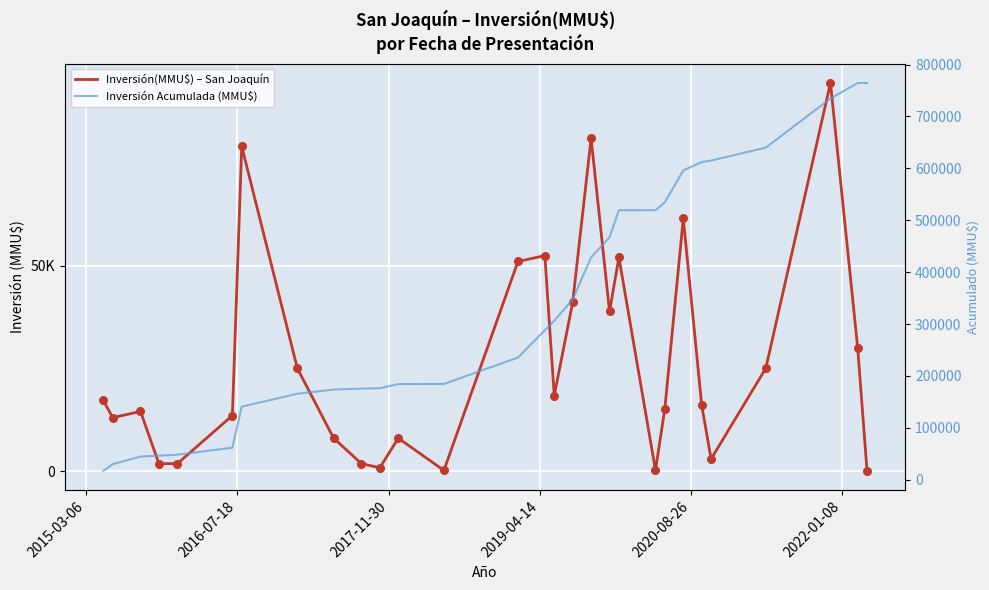

At how many categories does at least one series exceed 268961?

15